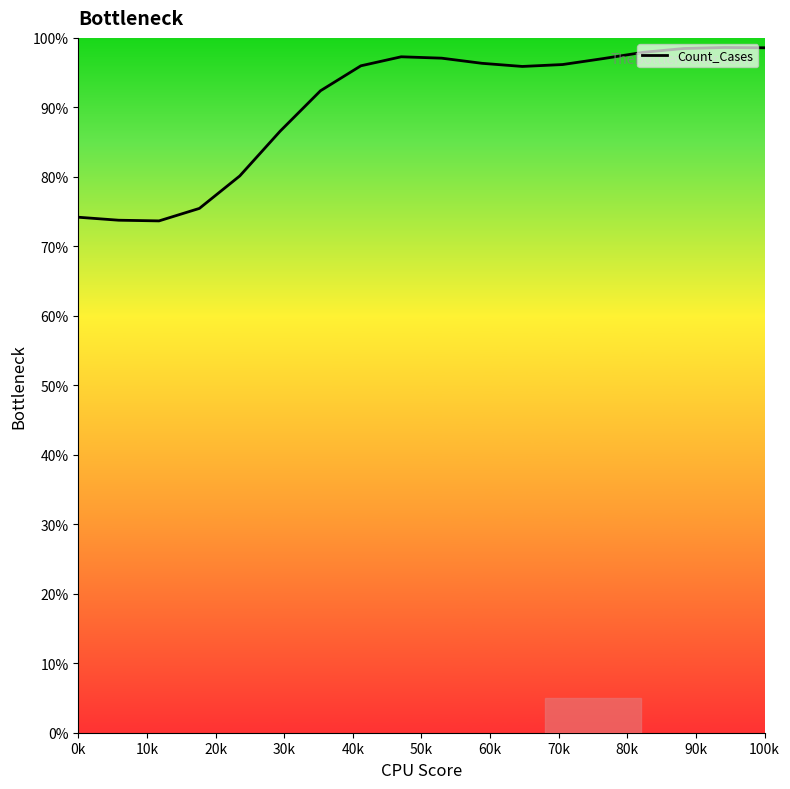

What is the difference between the maximum and minimum values?

25.0